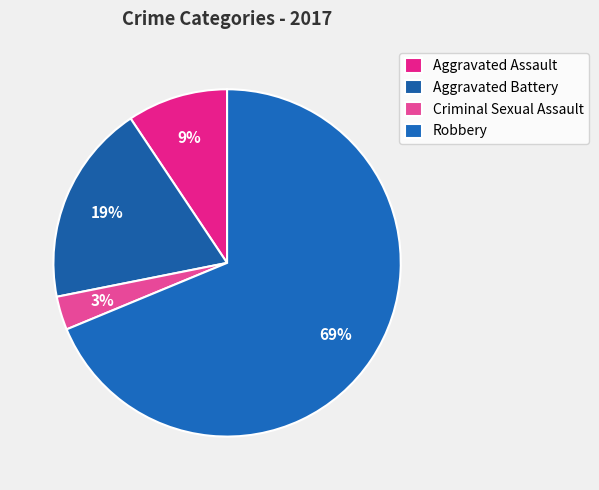

What is the smallest slice in the pie chart?

Criminal Sexual Assault